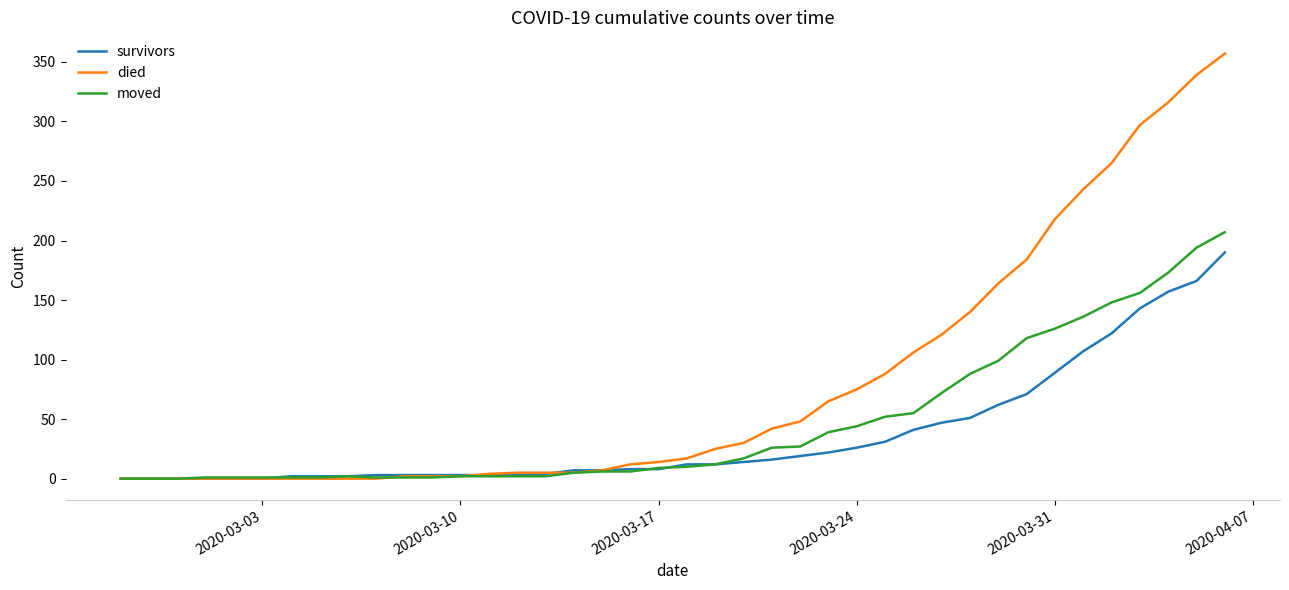

Which series has the widest spread of values?

died